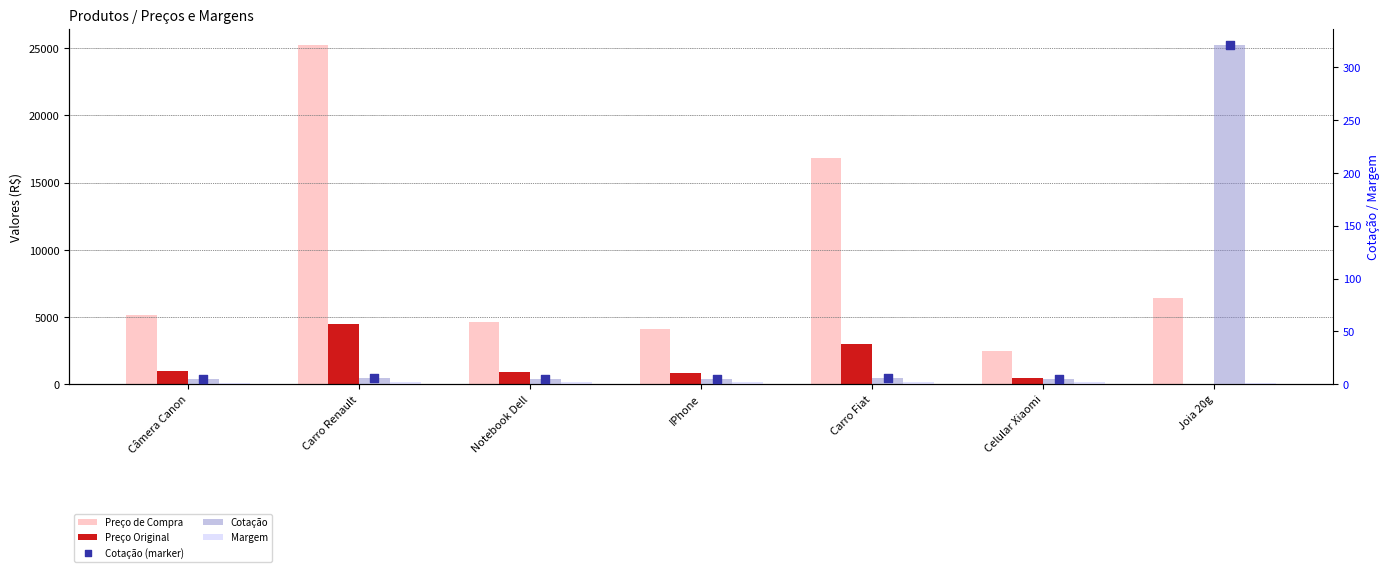

Which series contains the lowest Y value?

Margem